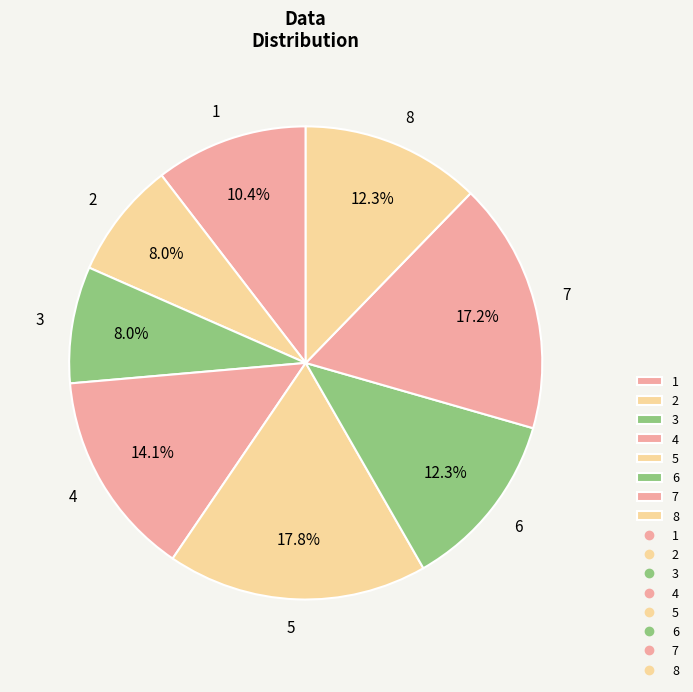

True or false: 2 accounts for 8% of the total.

True